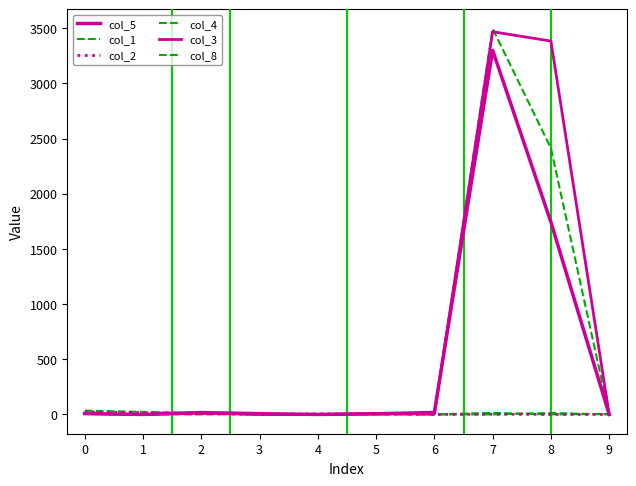

At which label is col_5 closest to 1650?

8